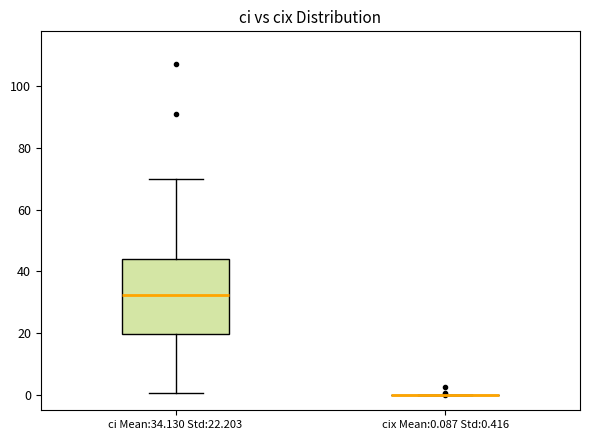

Reading left to right, read every box against the y-axis: the position of its median line, the range the box covers, and the ends of its whiskers. The values are not printed on the chart, so give them approximately, as read against the axis.

ci Mean:34.130 Std:22.203: median 32, box 20 to 44, whiskers 0 to 70
cix Mean:0.087 Std:0.416: box collapsed to a line at 0, whiskers 0 to 0